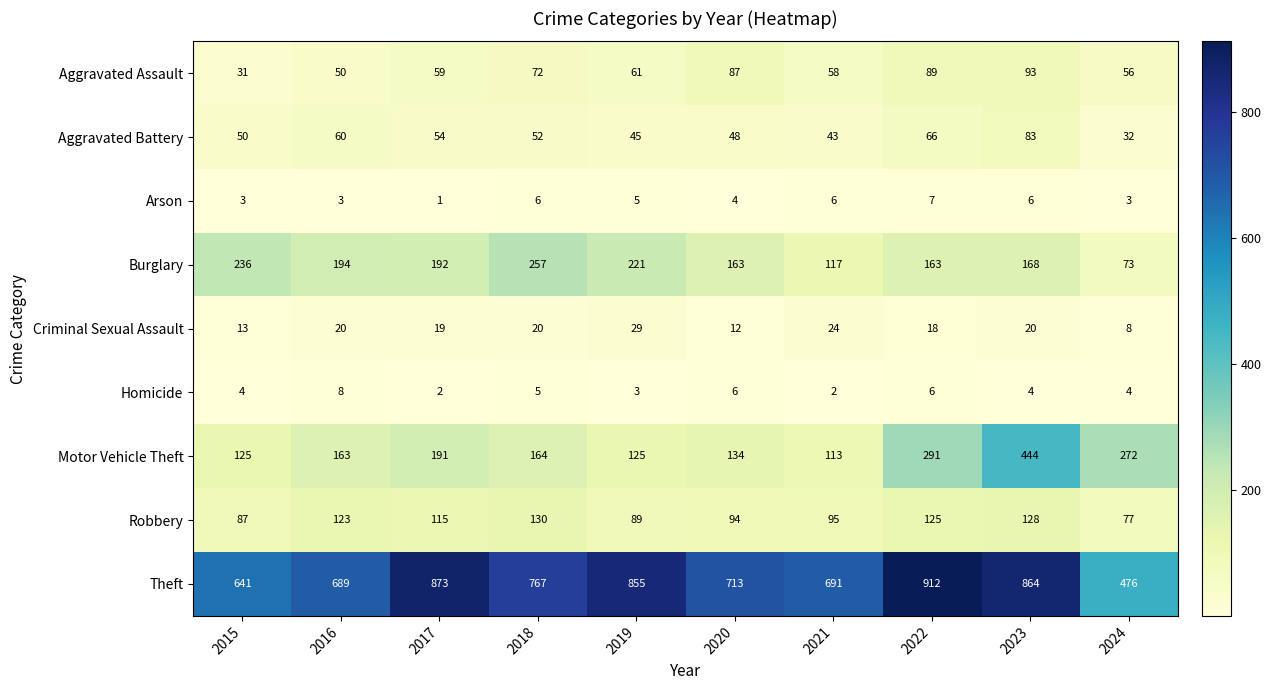

At which category does the chart reach its peak across all series?

2022